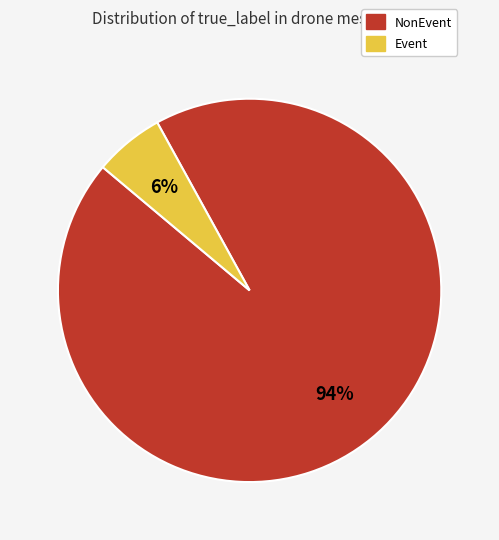

What percentage is the NonEvent slice, to the nearest percent?

94%